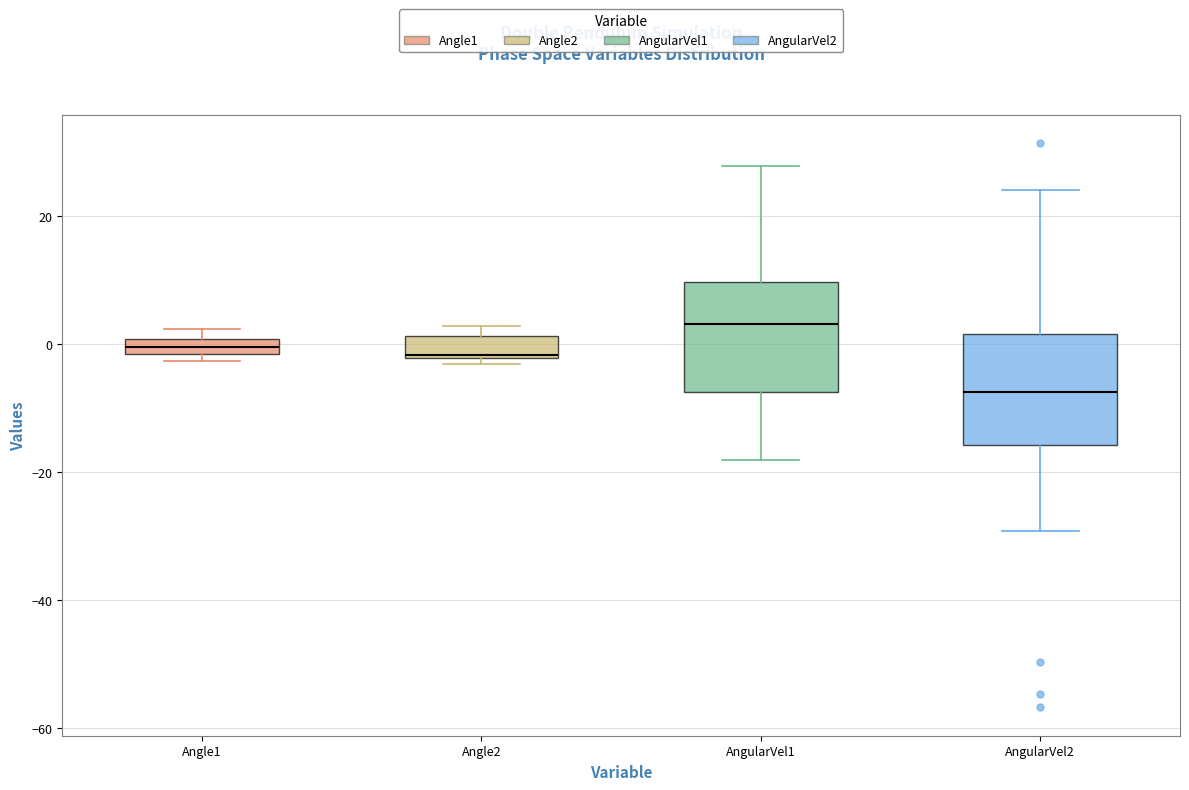

Which box's median line is the lowest?

AngularVel2